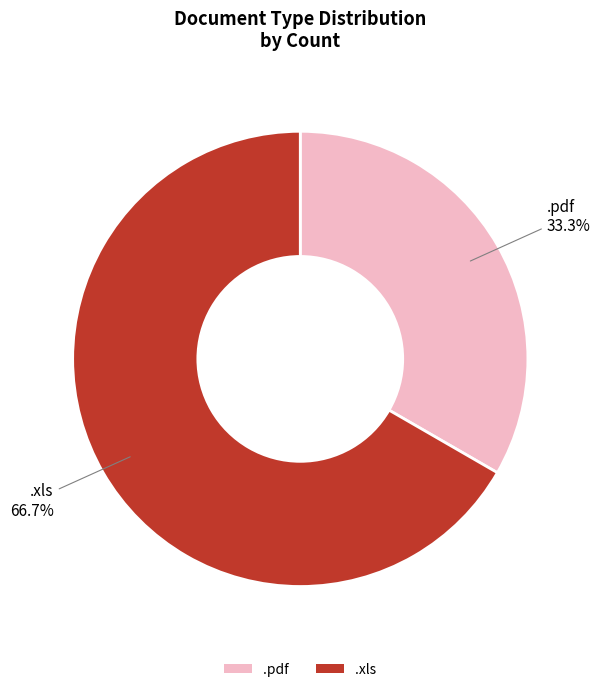

Does any single category account for the majority?

Yes